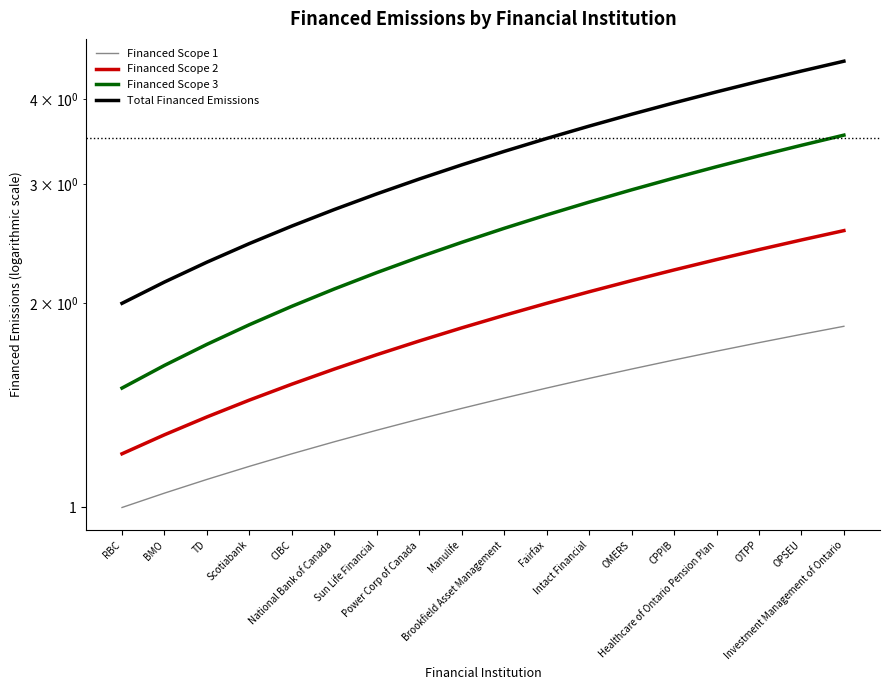

What is the sum of all Financed Scope 2 values?

33.8